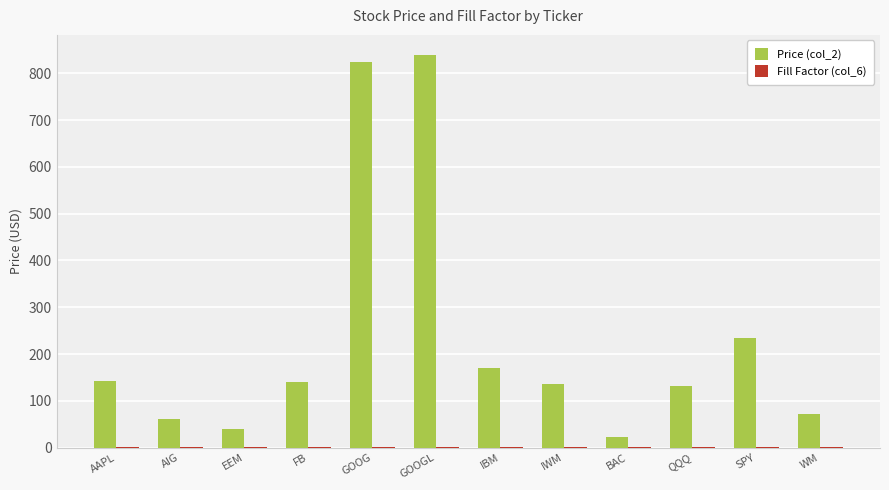

The Price (col_2) series shows 78.8 at IWM. True or false?

False